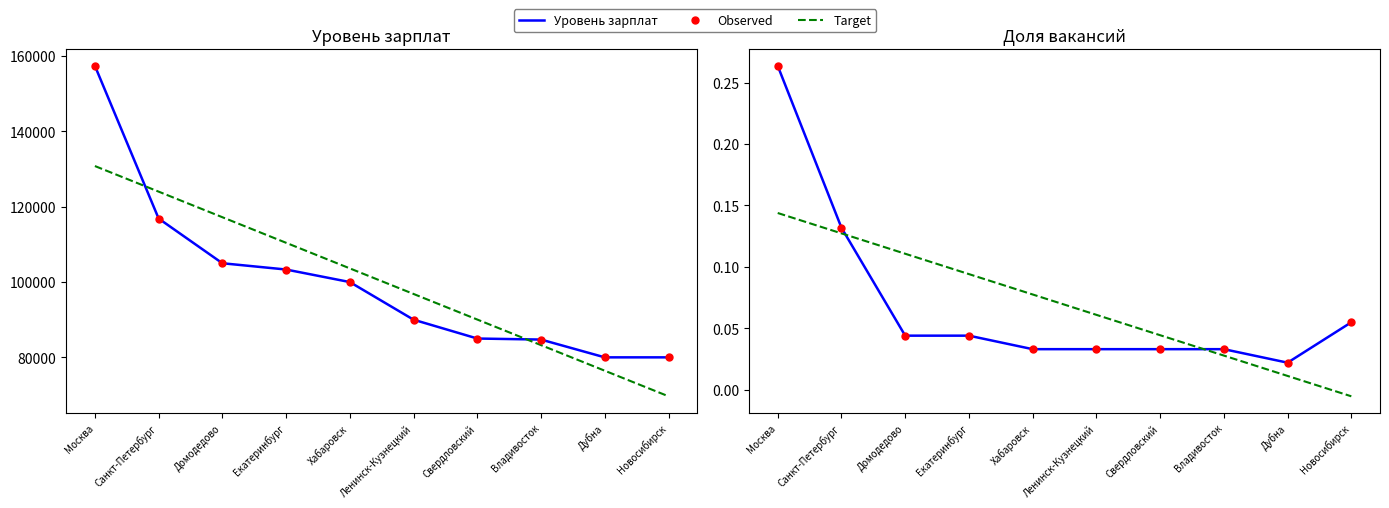

How many categories are shown in the chart?

10